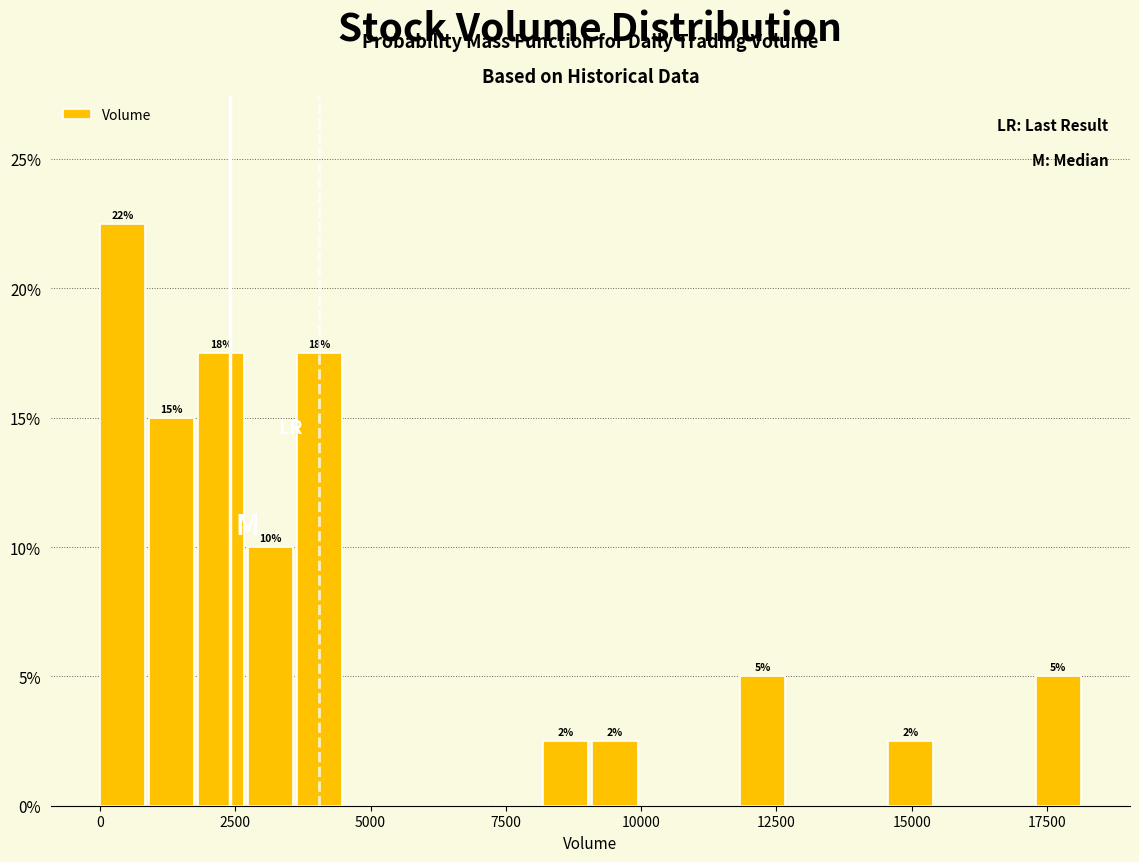

Read against the x-axis, roughly where is the centre of the tallest bar?

500